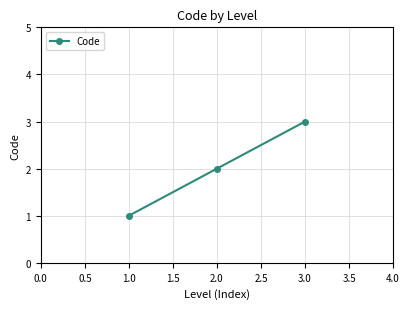

The value at 1.0 is 2. True or false?

False